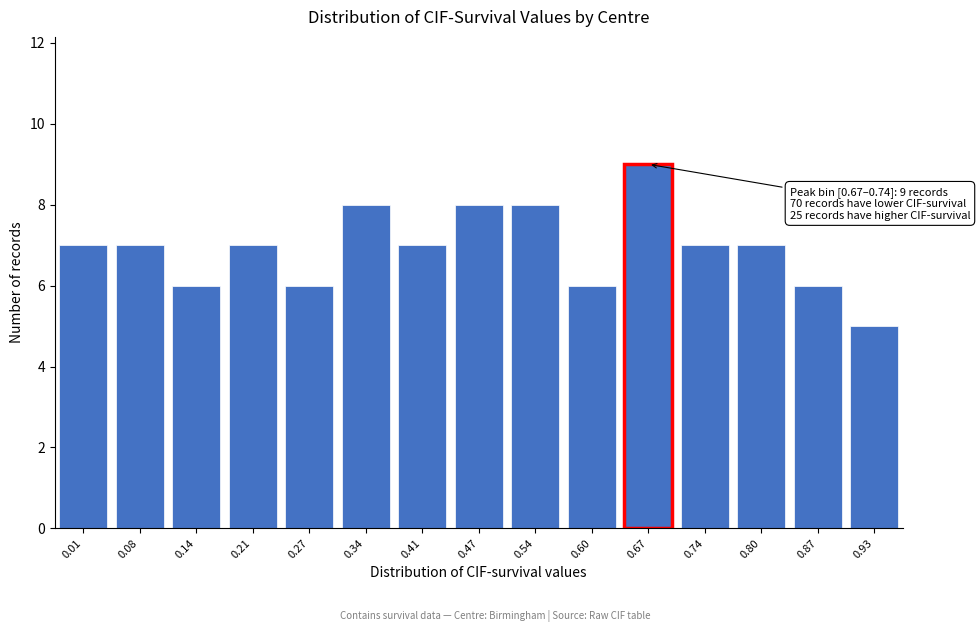

Reading left to right, extract all data points from this chart.

7	7	6	7	6	8	7	8	8	6	9	7	7	6	5